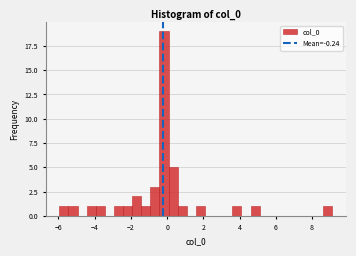

Around what value on the x-axis is the tallest bar? Give the approximate position of its centre, as read against the axis.

-0.2